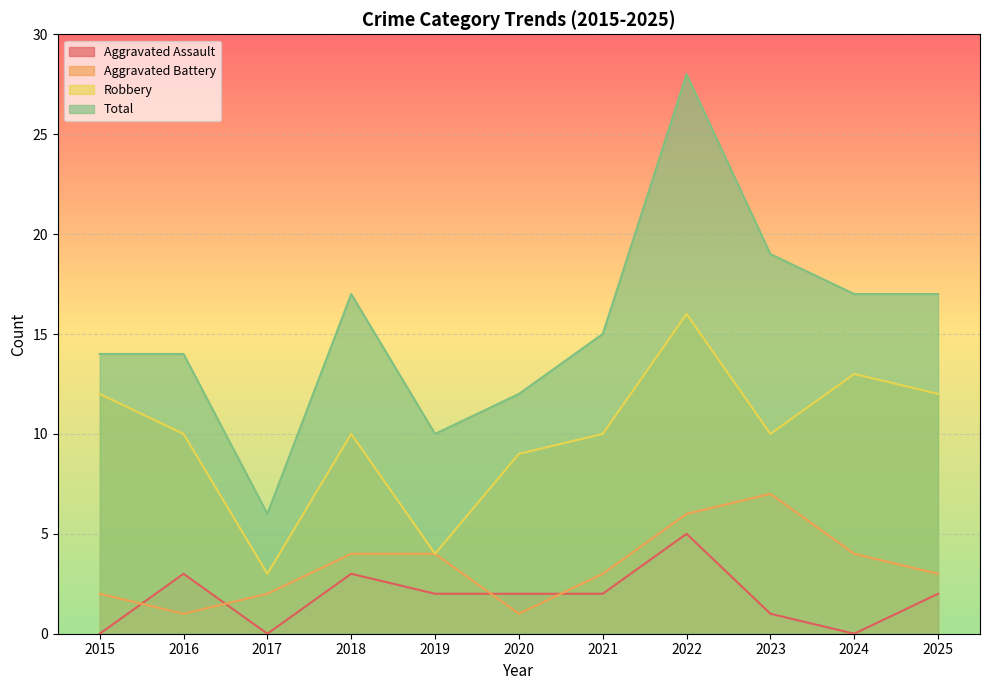

How many interior local peaks does the Aggravated Assault series have?

3